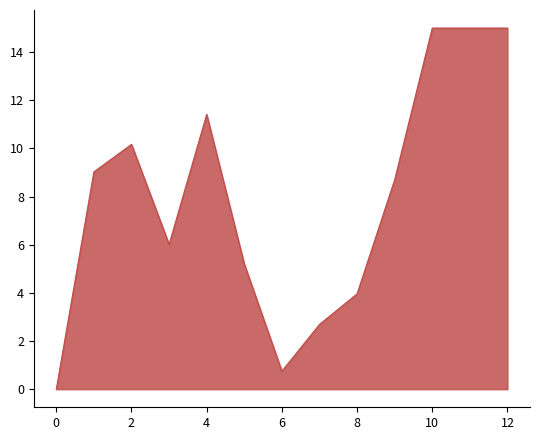

What is the difference between the maximum and minimum values?

15.0